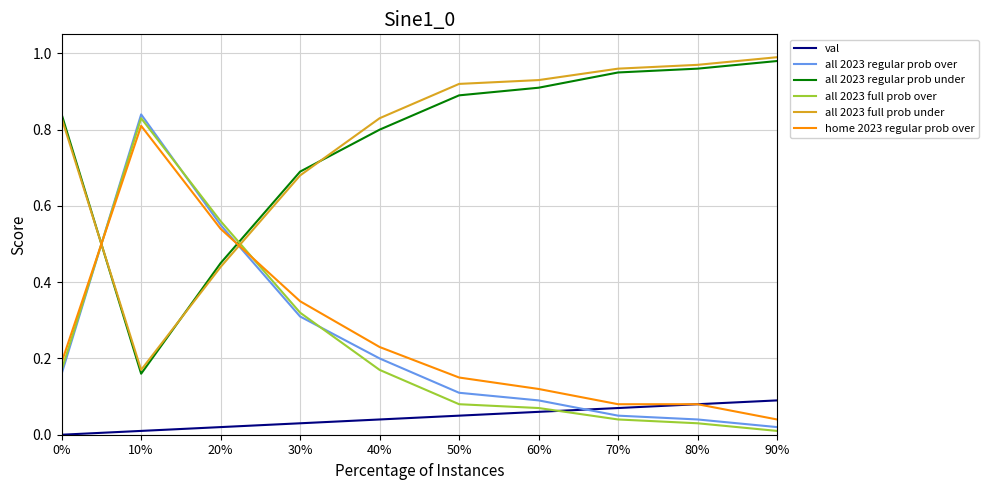

Count the val values in the range 0 to 1.

10